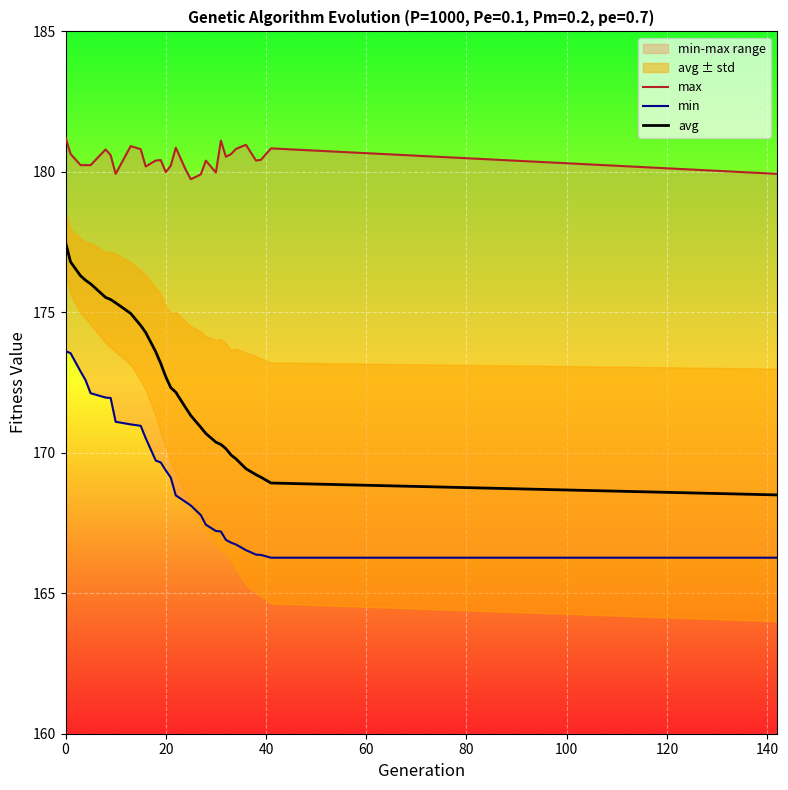

What is the highest value of the avg series?

177.5